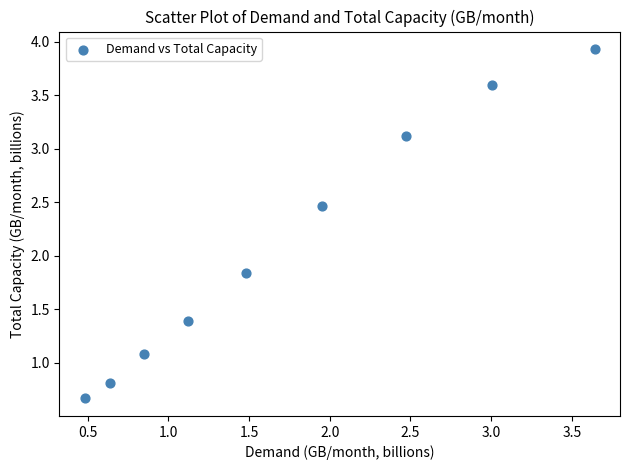

What is the range of Y values (max minus min)?

3.3